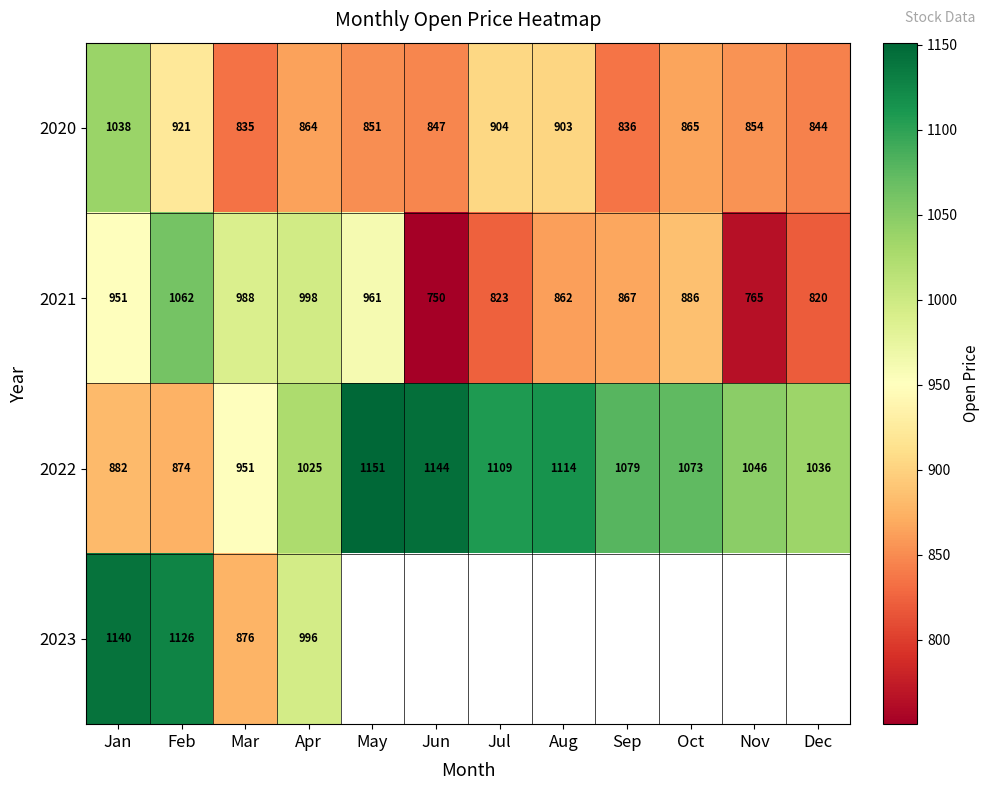

At which label is 2020 closest to 936?

Feb